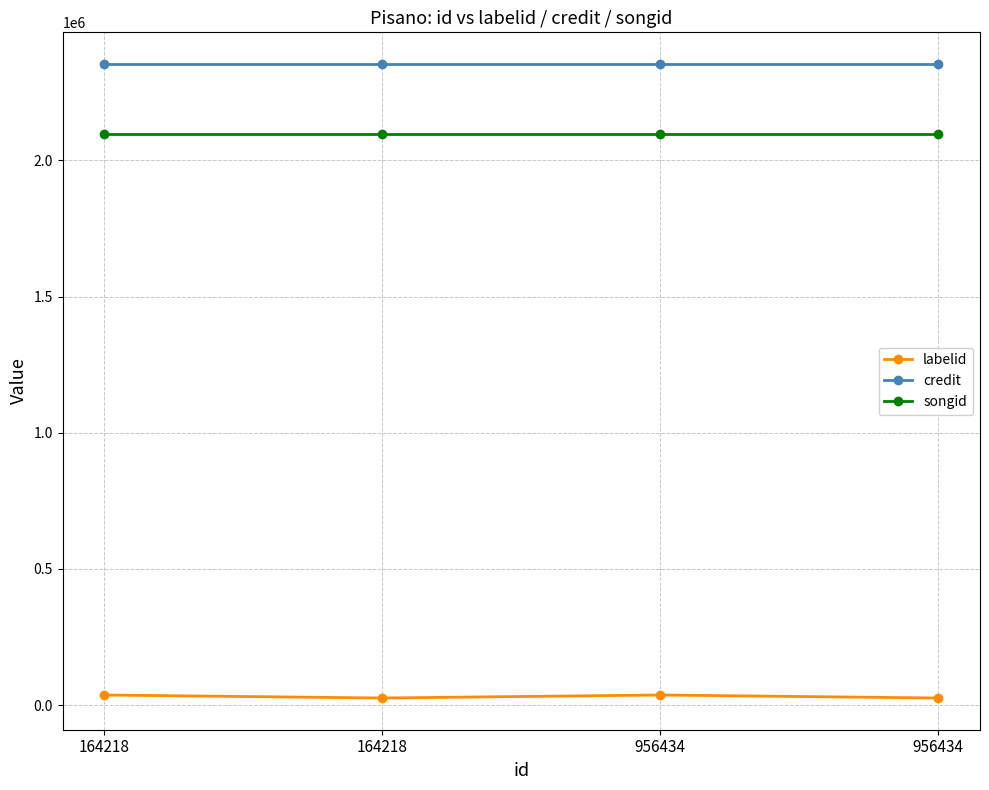

What are all the series names shown in the legend?

labelid, credit, songid